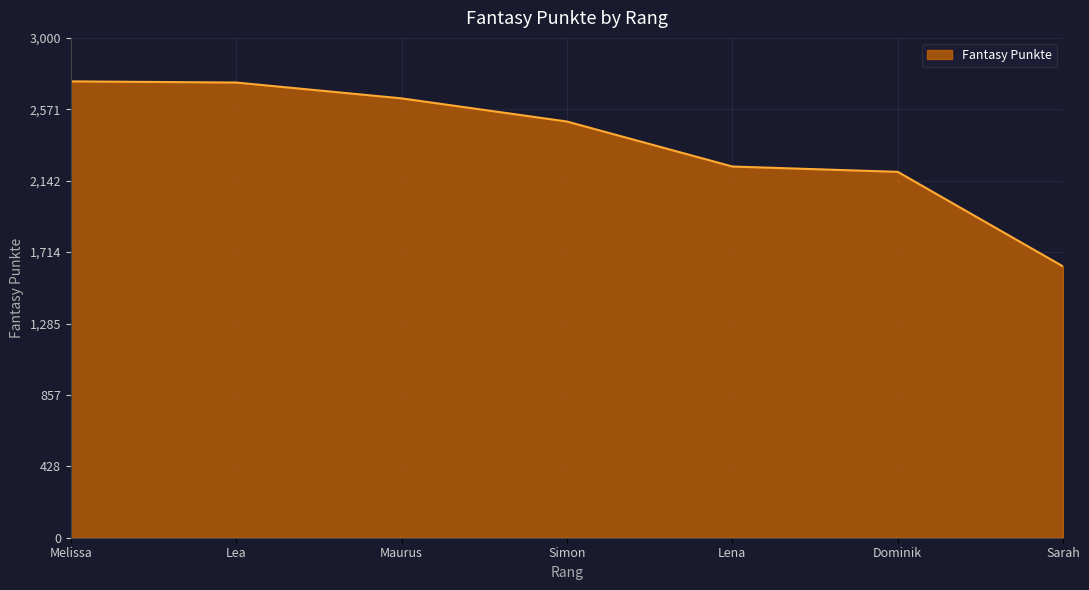

Between Lena and Melissa, which is larger?

Melissa